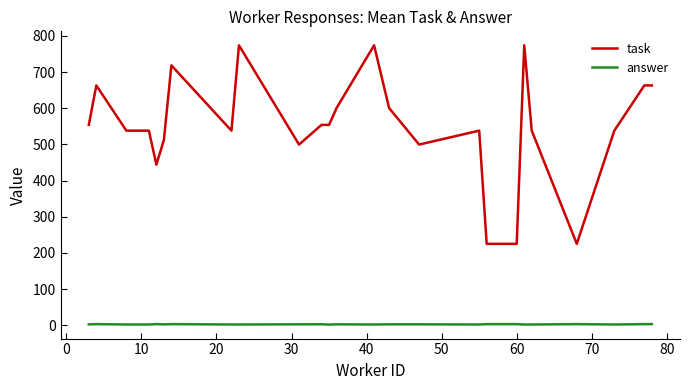

Which series has the largest range (max minus min)?

task